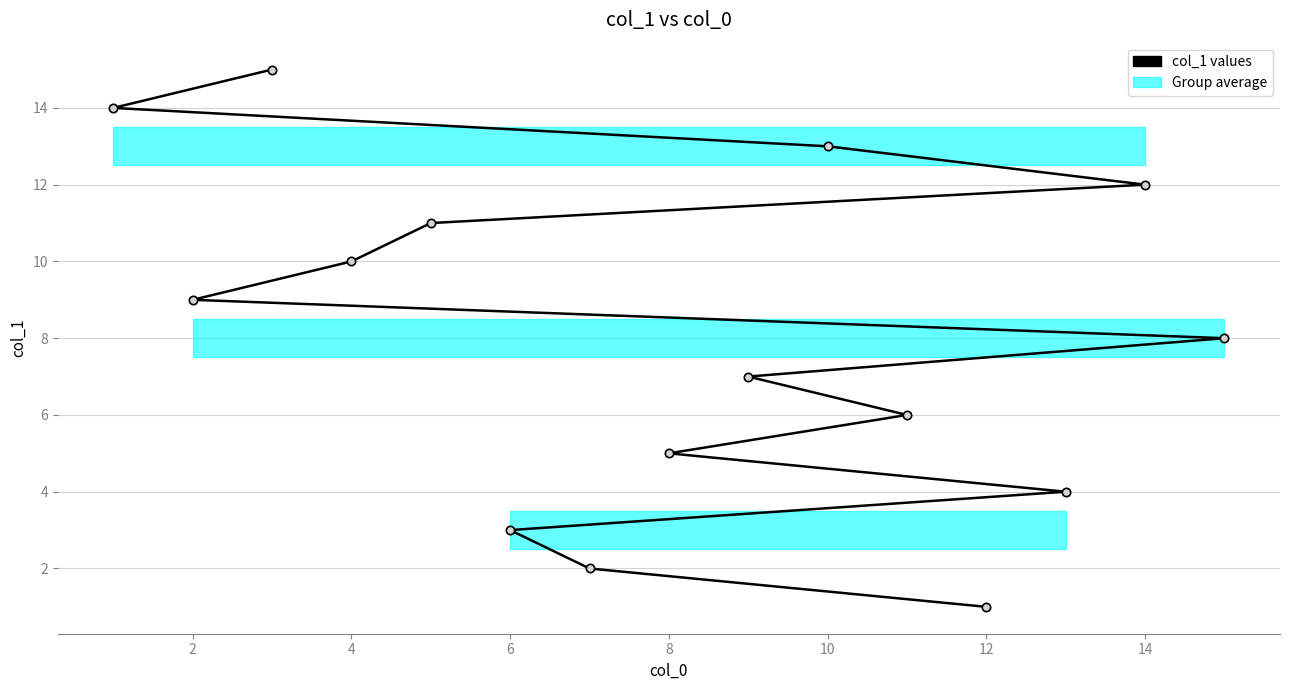

The value at 4 is 14. True or false?

False